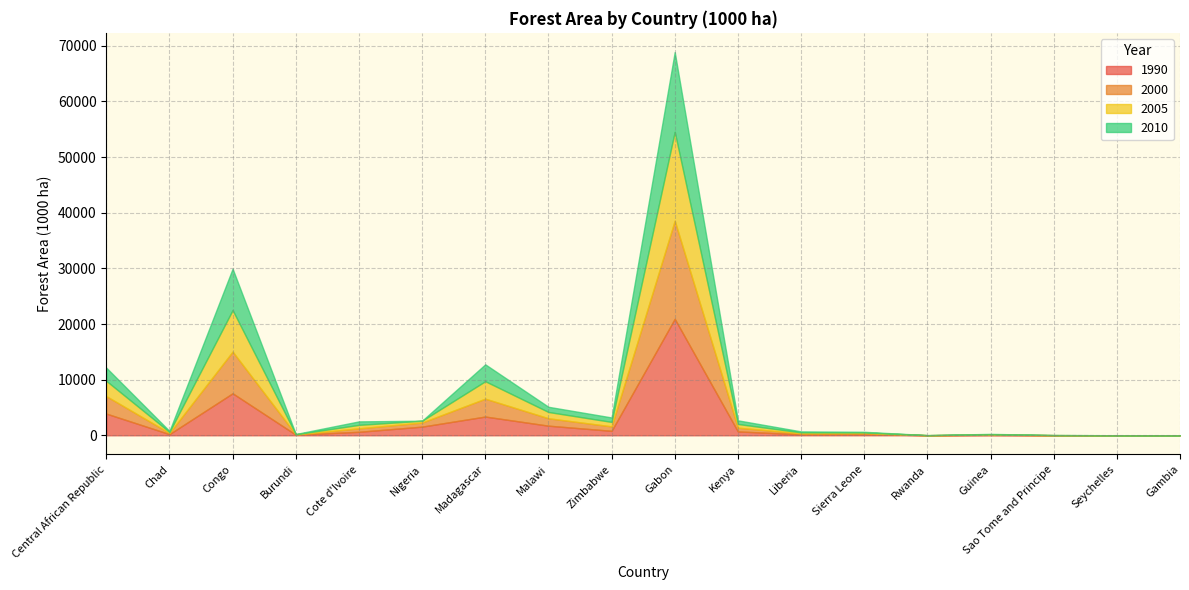

What is the sum of the 2005 values at Sao Tome and Principe and Gabon?

15995